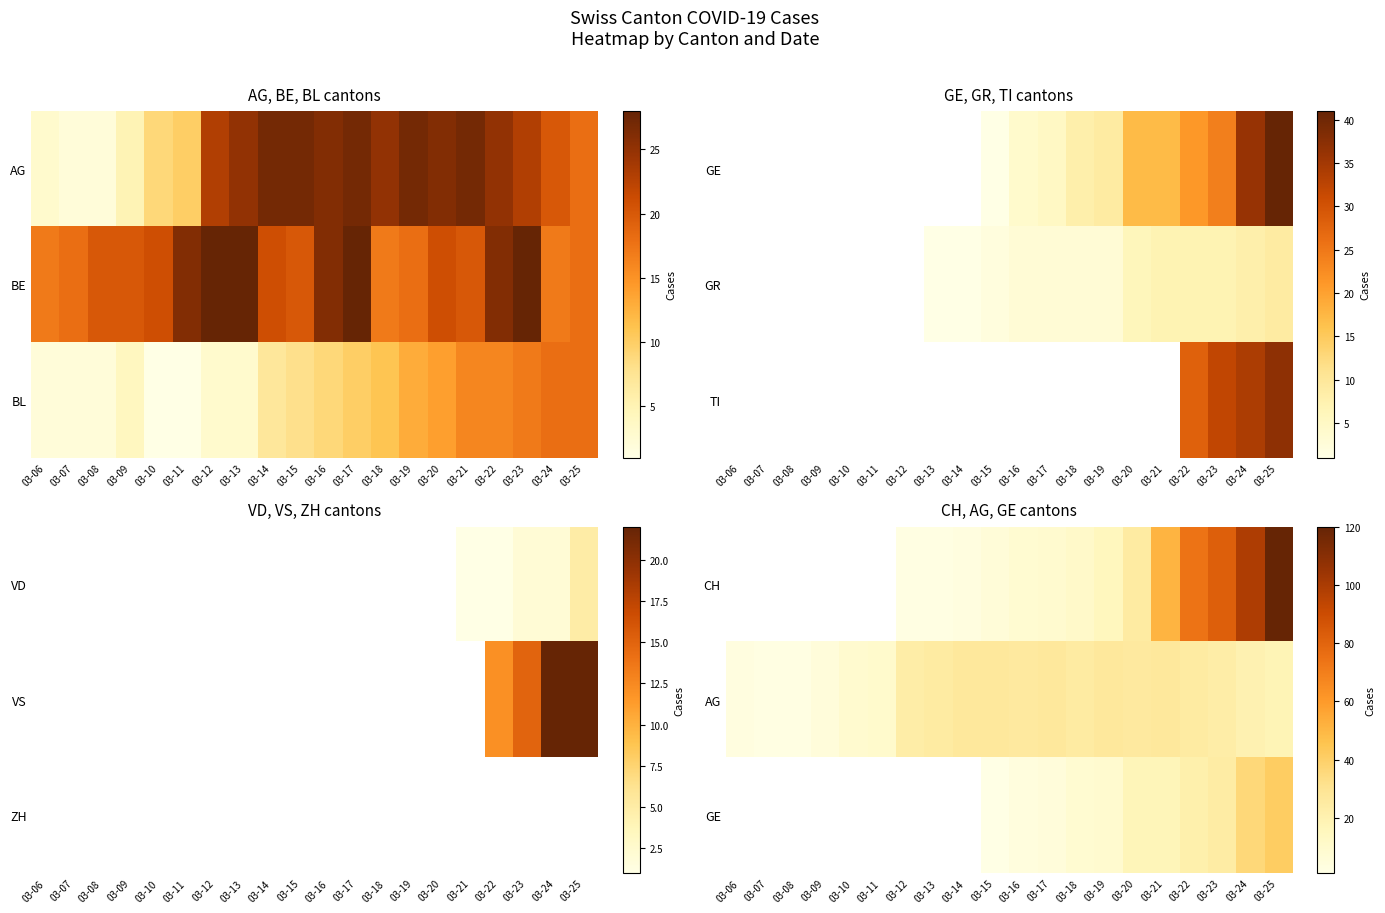

The GE series shows 28.1 at 03-22. True or false?

False